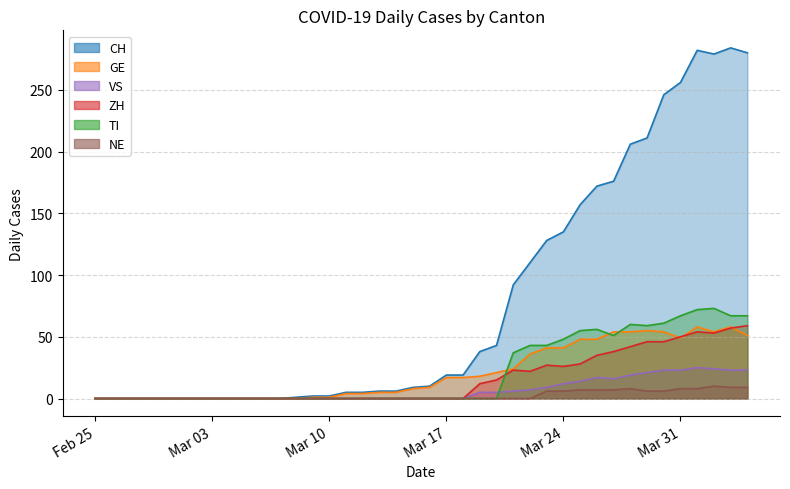

What is the difference between the second highest and second lowest values in the GE series?

58